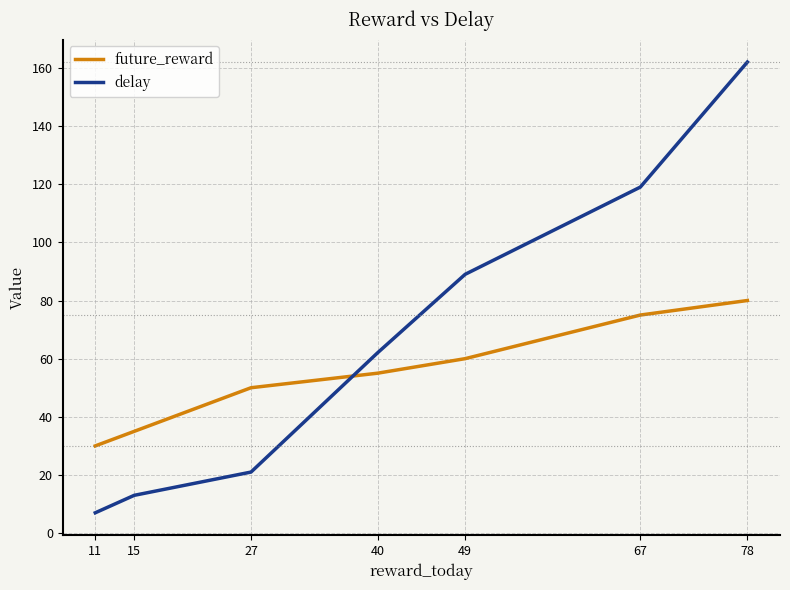

Is the value of delay at 78 greater than the value of future_reward at 27?

Yes